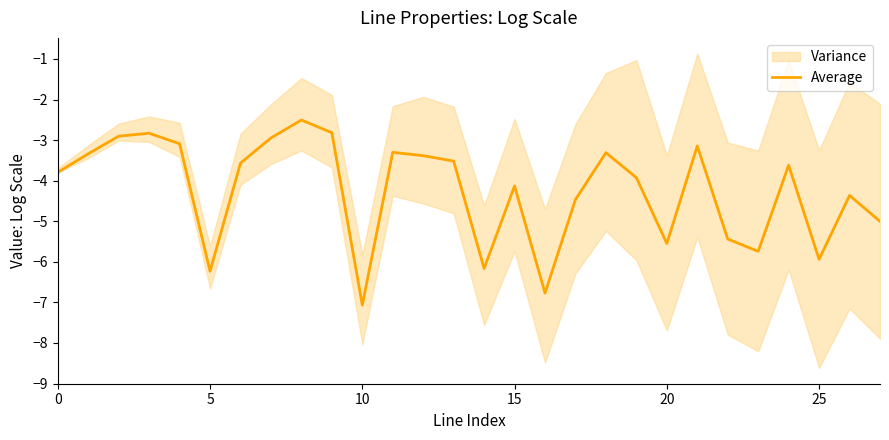

What is the minimum value shown in the chart?

-7.1